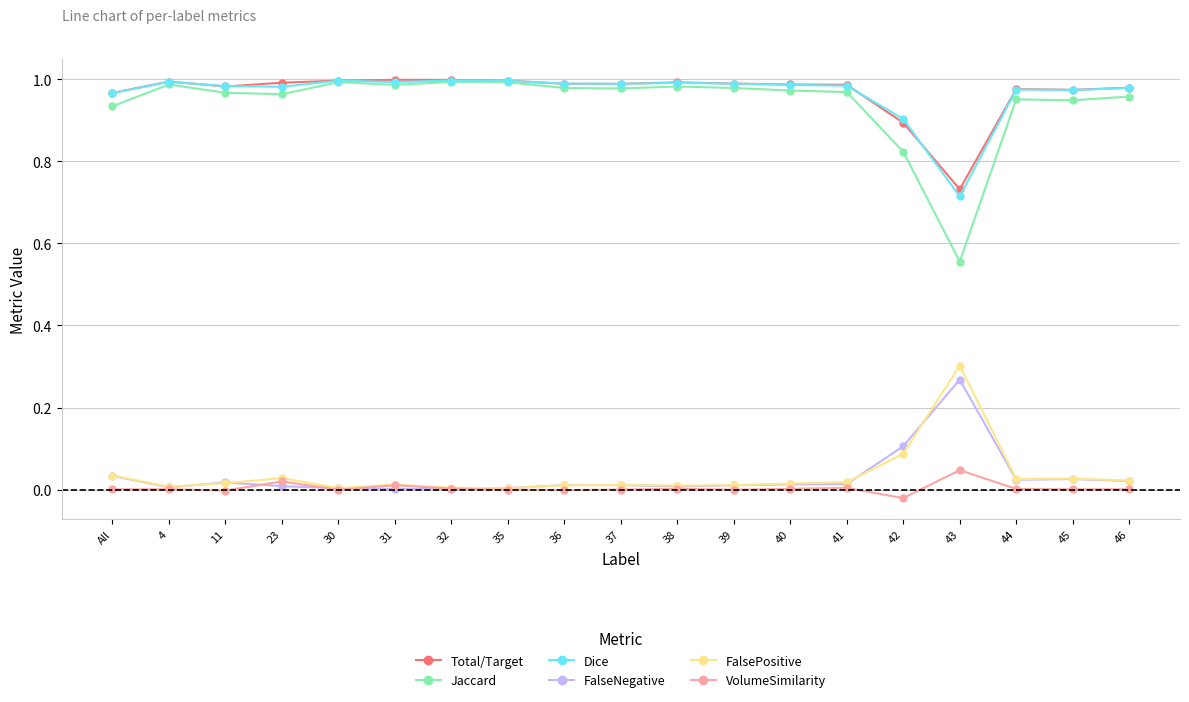

At which category does Total/Target reach its first local peak?

4